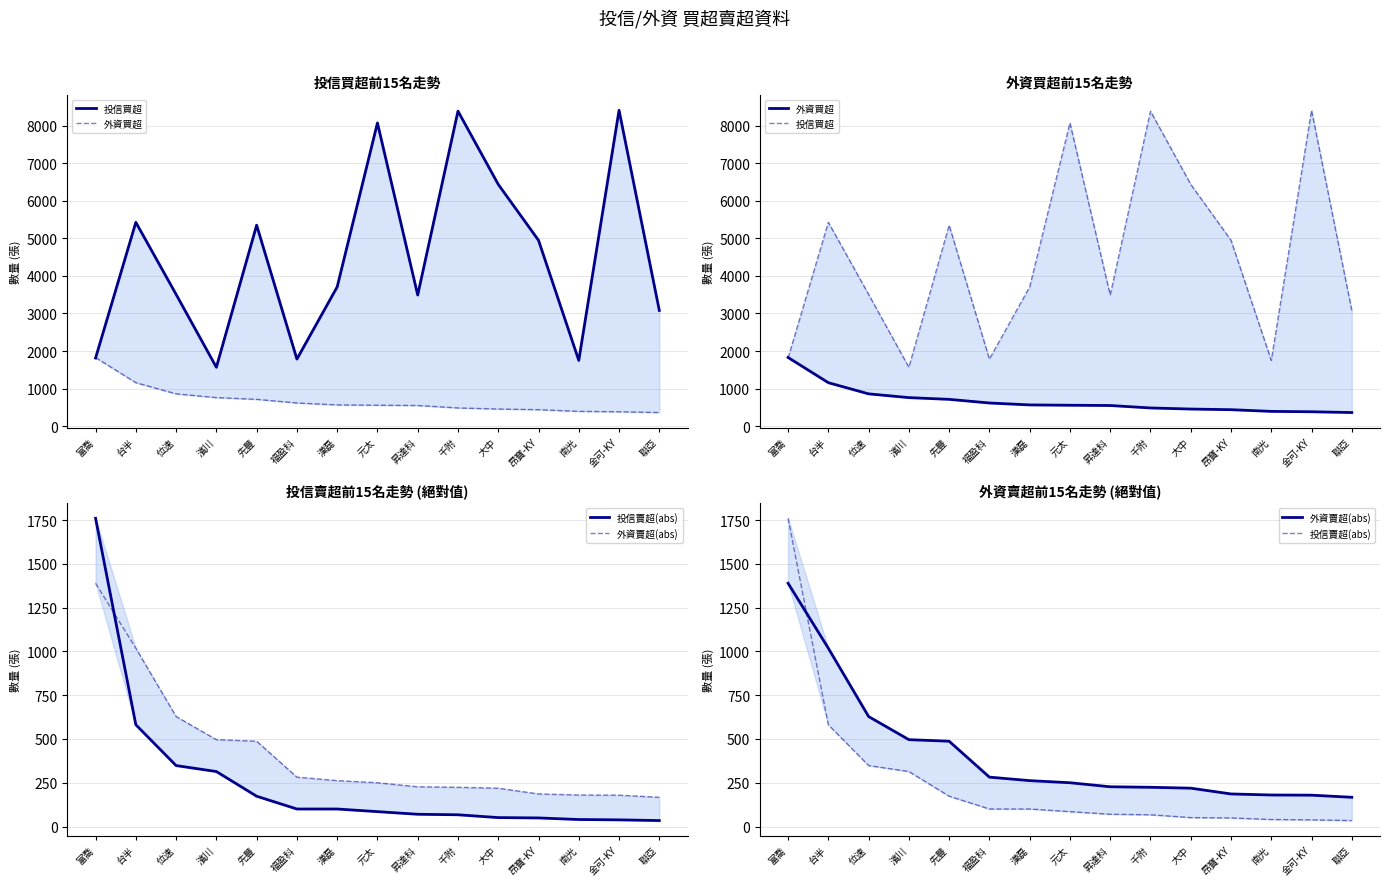

At which label does 外資賣超(abs) reach its minimum?

聯亞